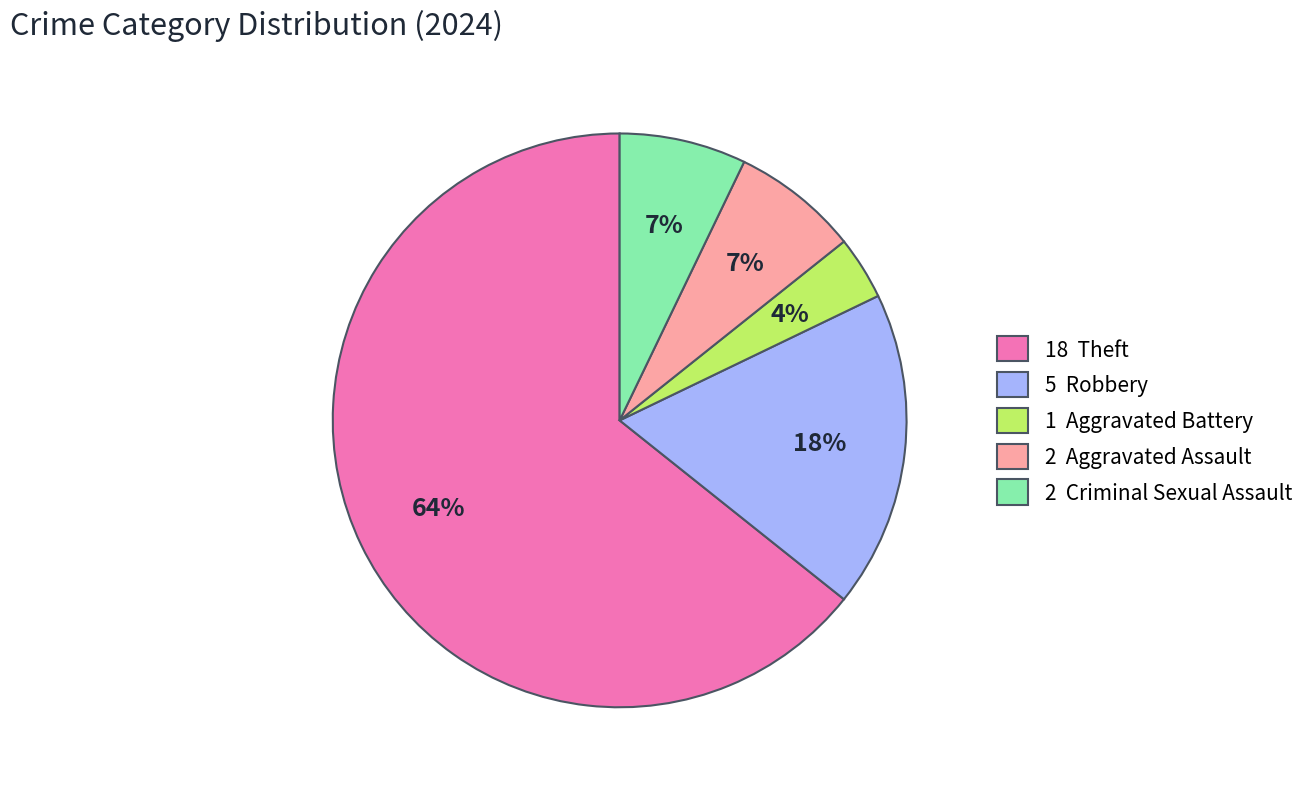

True or false: 18 Theft accounts for 64% of the total.

True